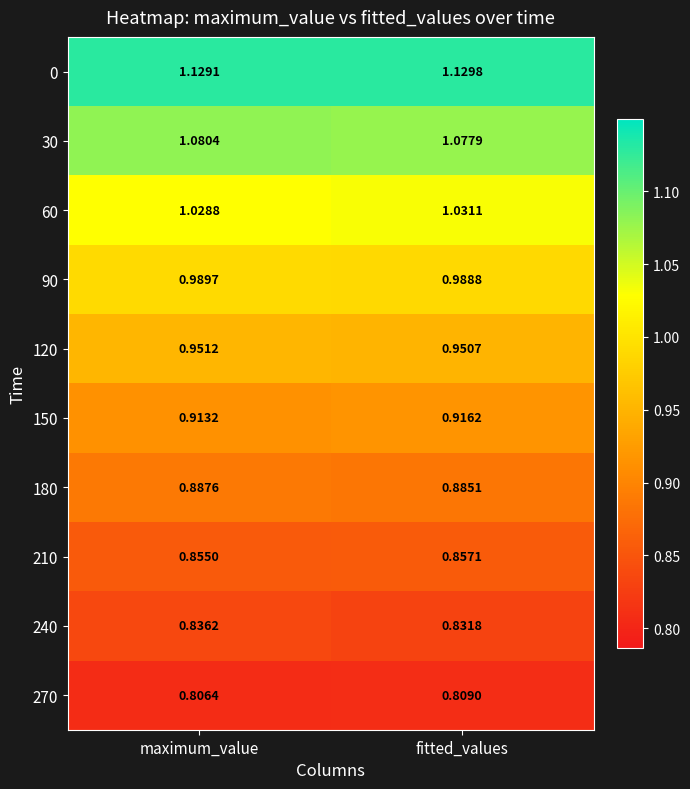

At which category is the sum across all series the highest?

maximum_value